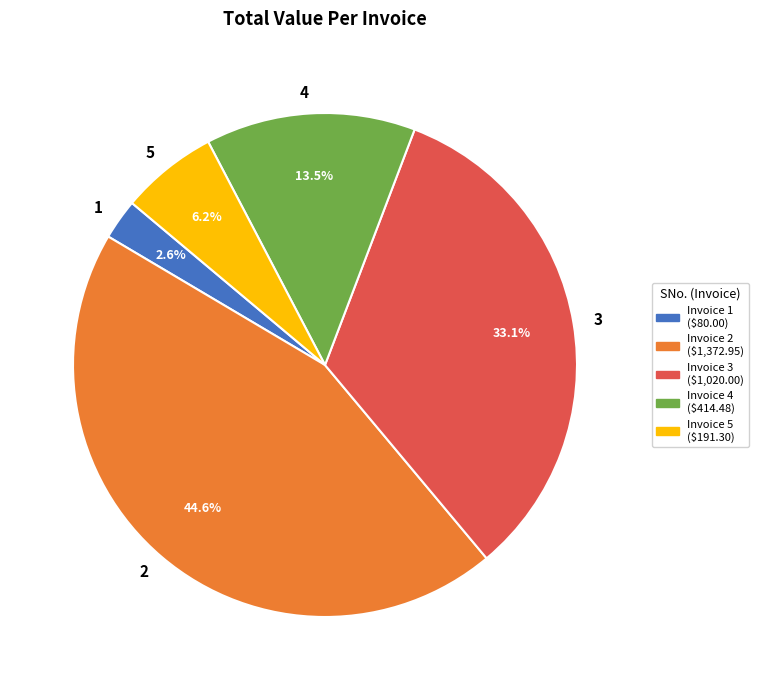

Is the sum of 1 and 2 greater than half?

No